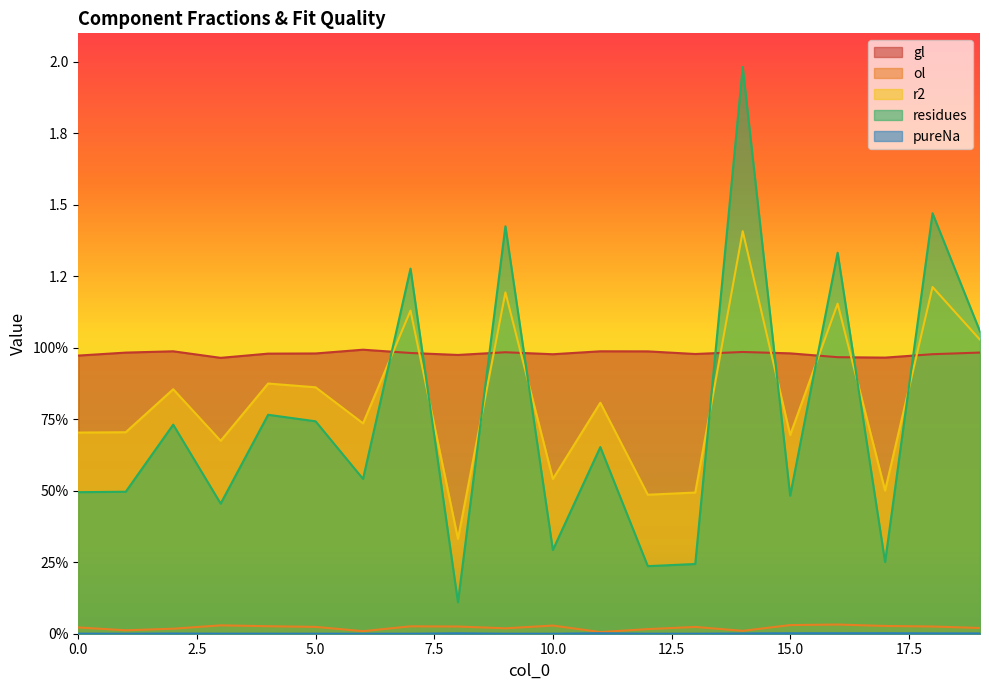

Which has a higher value, 0 or 2?

2